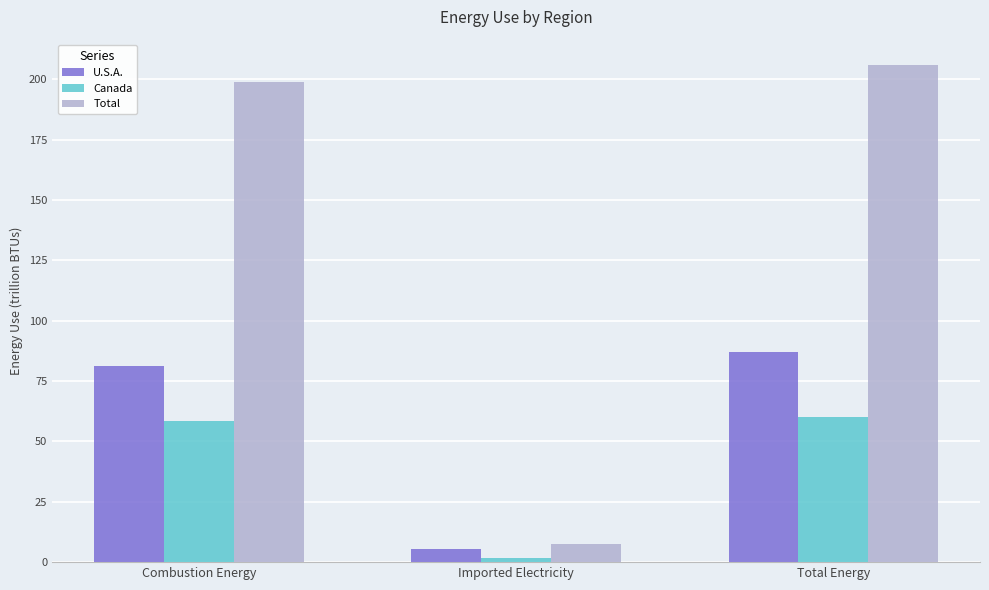

Which series has the widest spread of values?

Total